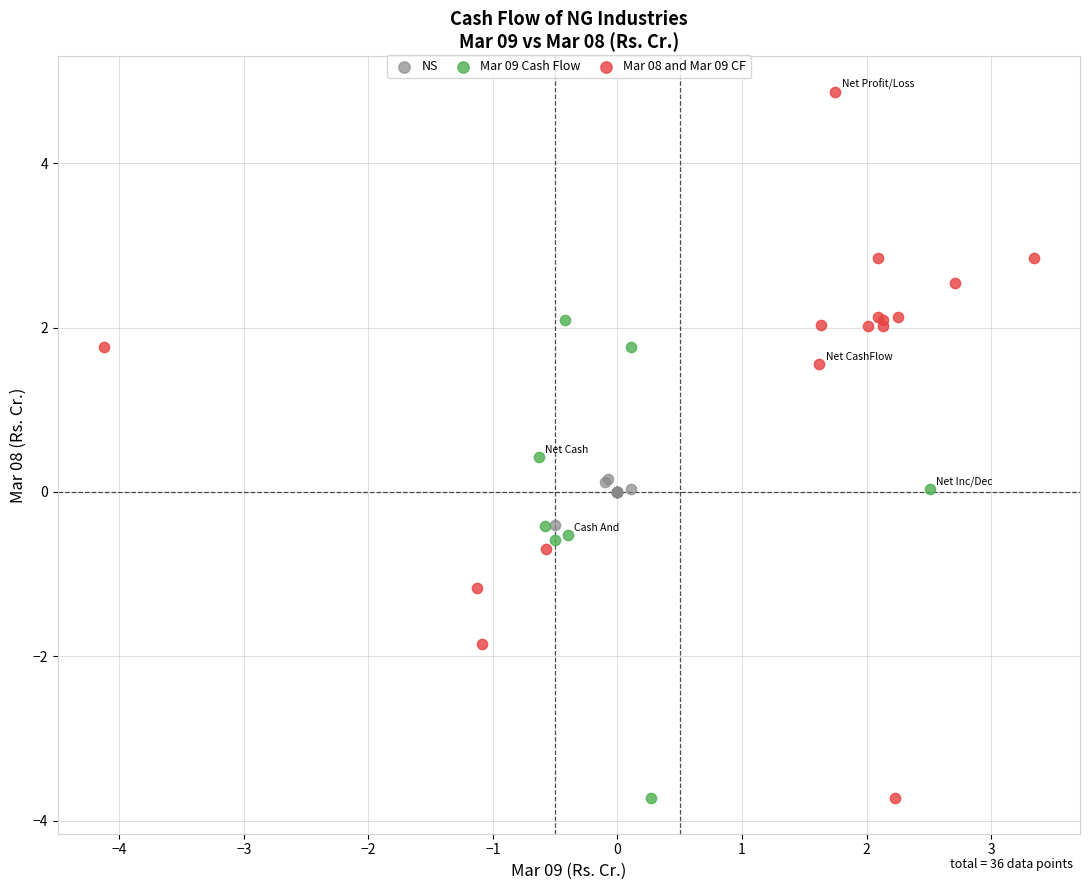

Which series contains the highest Y value?

Mar 08 and Mar 09 CF